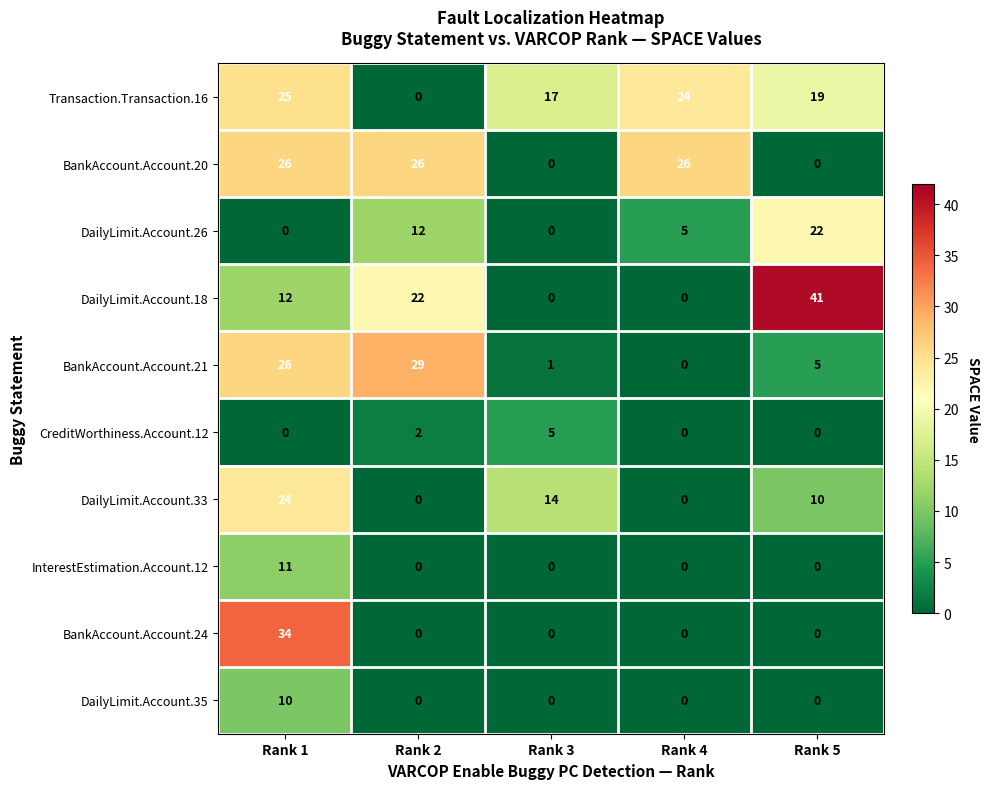

List the series in order of their peak value, highest first.

DailyLimit.Account.18, BankAccount.Account.24, BankAccount.Account.21, BankAccount.Account.20, Transaction.Transaction.16, DailyLimit.Account.33, DailyLimit.Account.26, InterestEstimation.Account.12, DailyLimit.Account.35, CreditWorthiness.Account.12